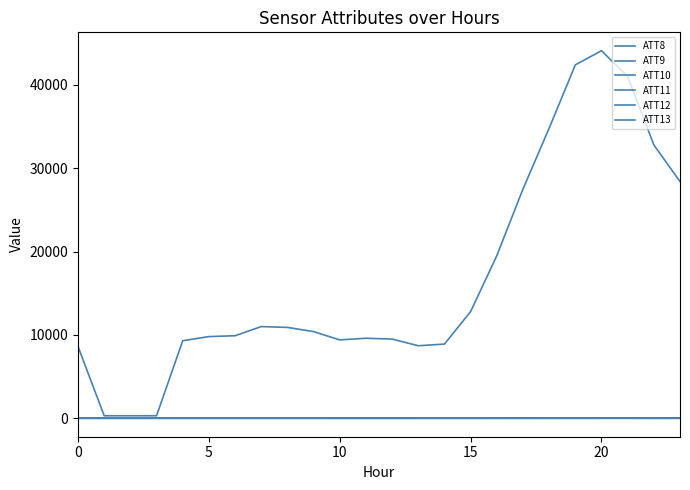

How many lines are shown in the chart?

6